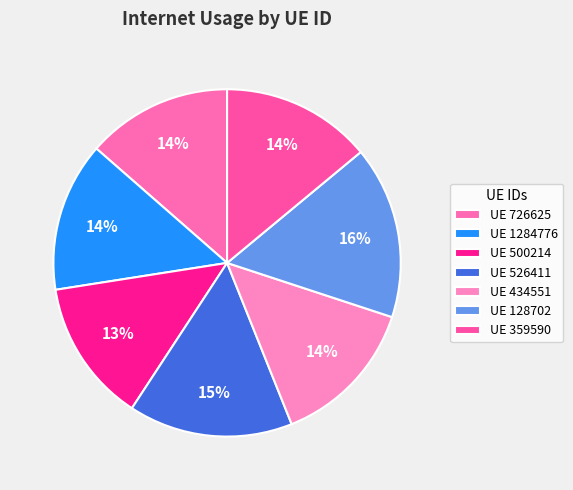

How many segments does this pie chart have?

7